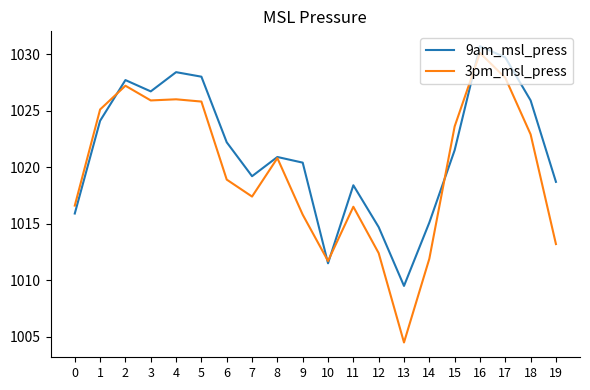

How many interior local valleys does the 9am_msl_press series have?

4